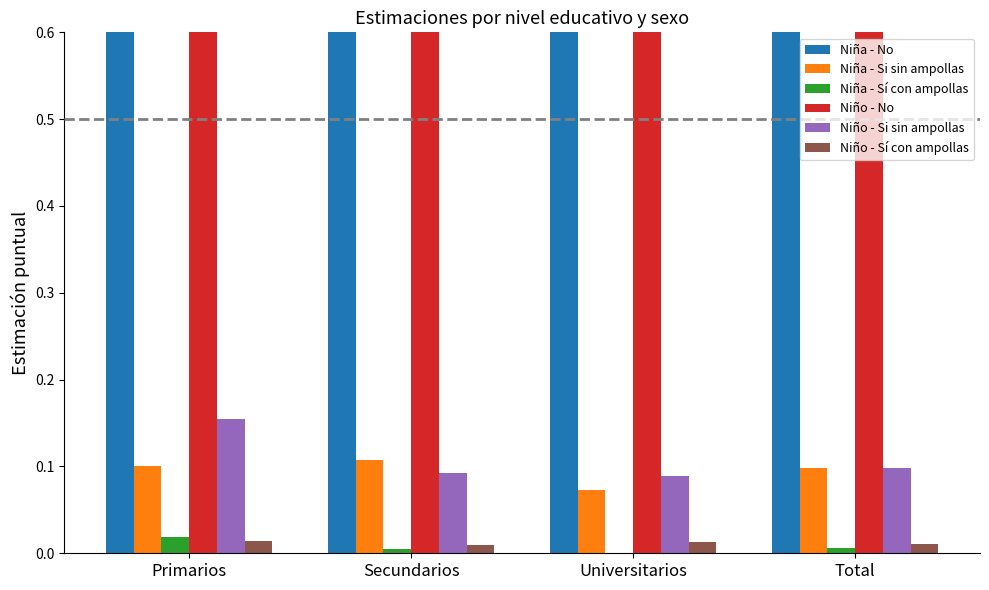

Does the chart contain any negative values?

No